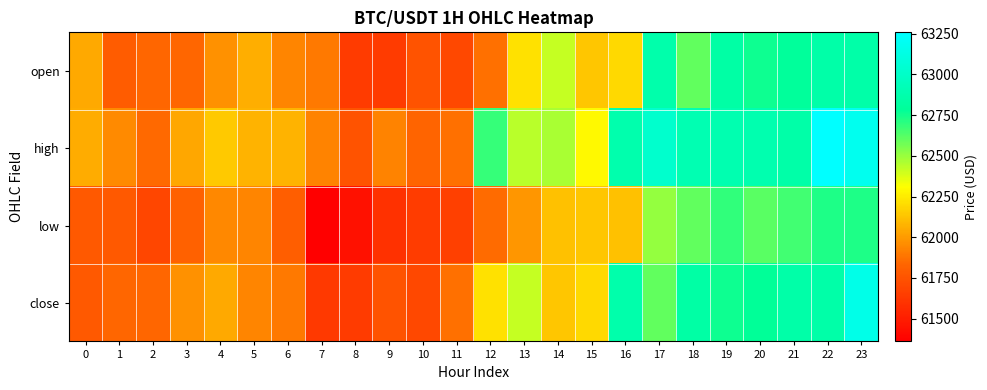

Count the number of categories in the chart.

24